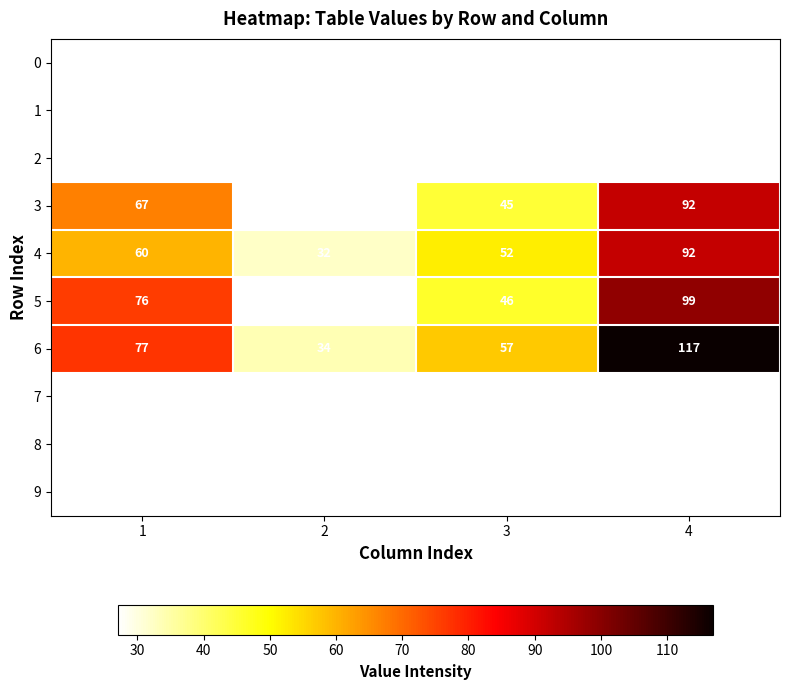

Count the 3 values in the range 45 to 92.

3